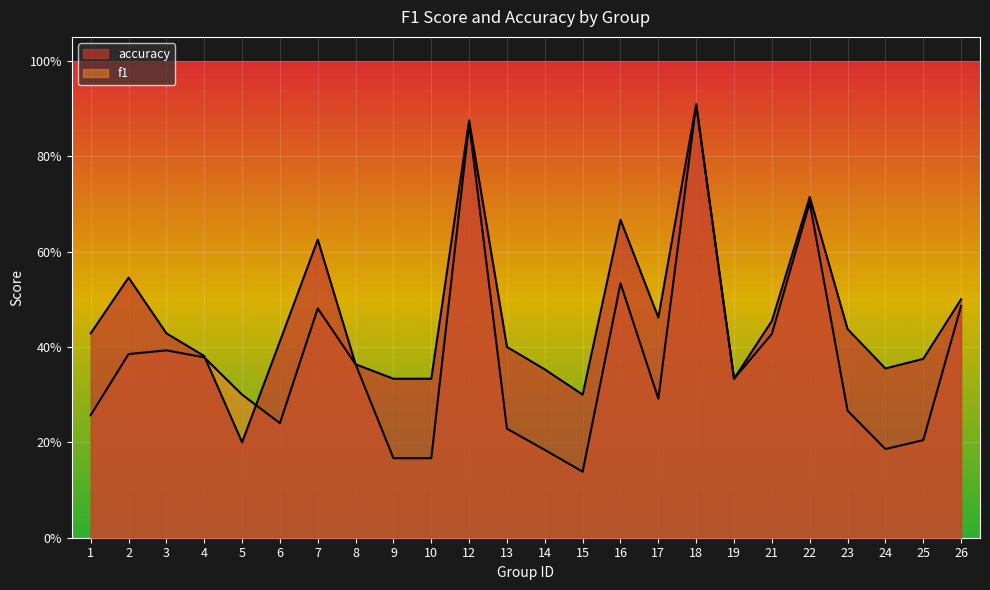

At which label does f1 reach its minimum?

15